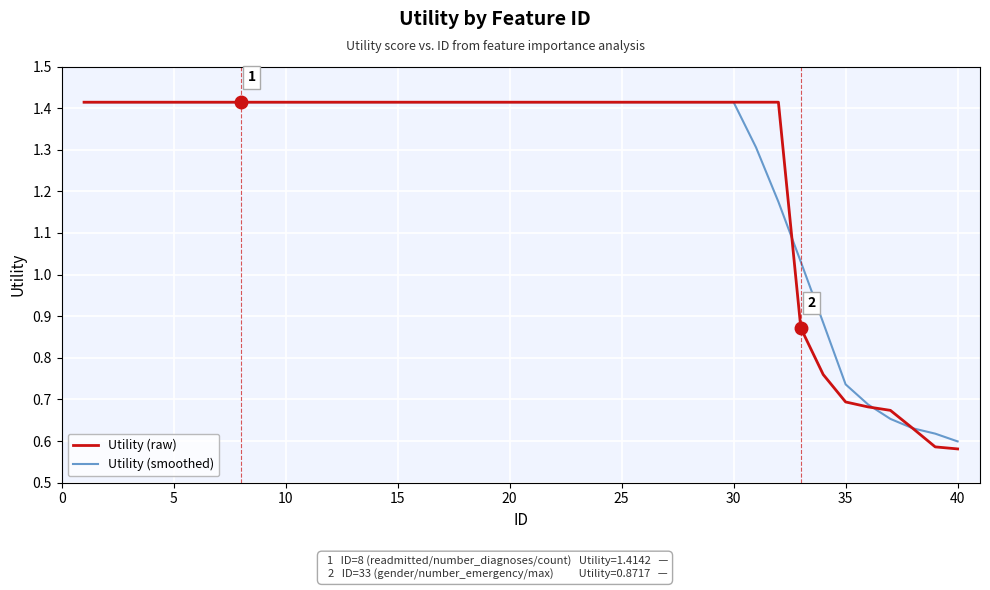

At which label is Utility (raw) closest to 0?

40